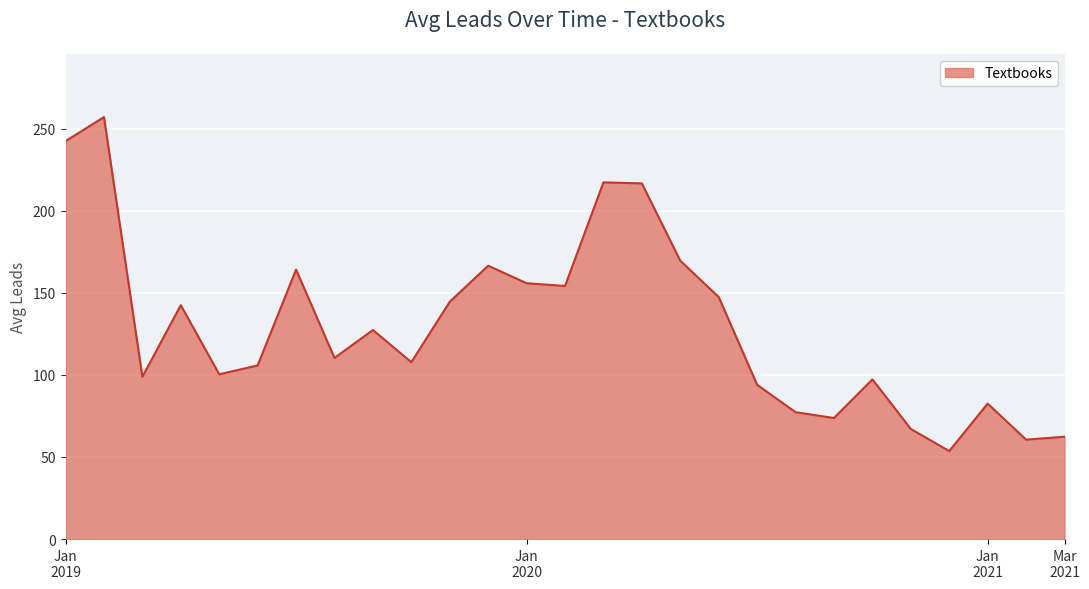

What is the difference between the maximum and minimum values?

203.4